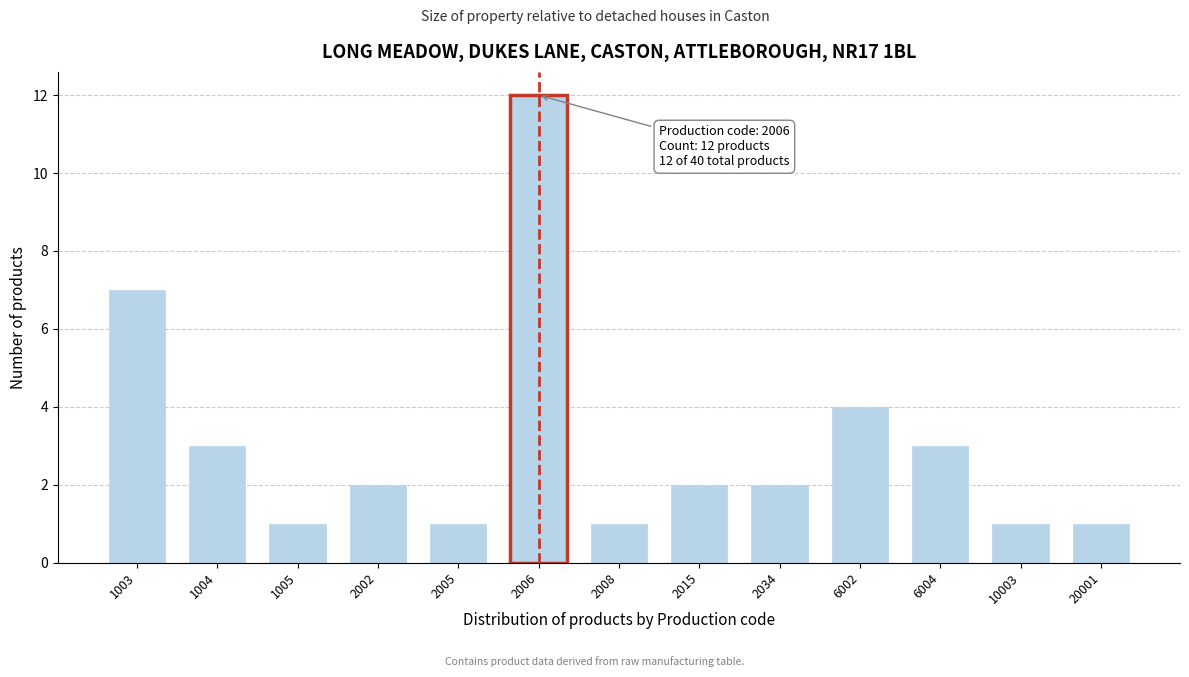

Reading left to right, what are all the values shown in this chart?

7	3	1	2	1	12	1	2	2	4	3	1	1